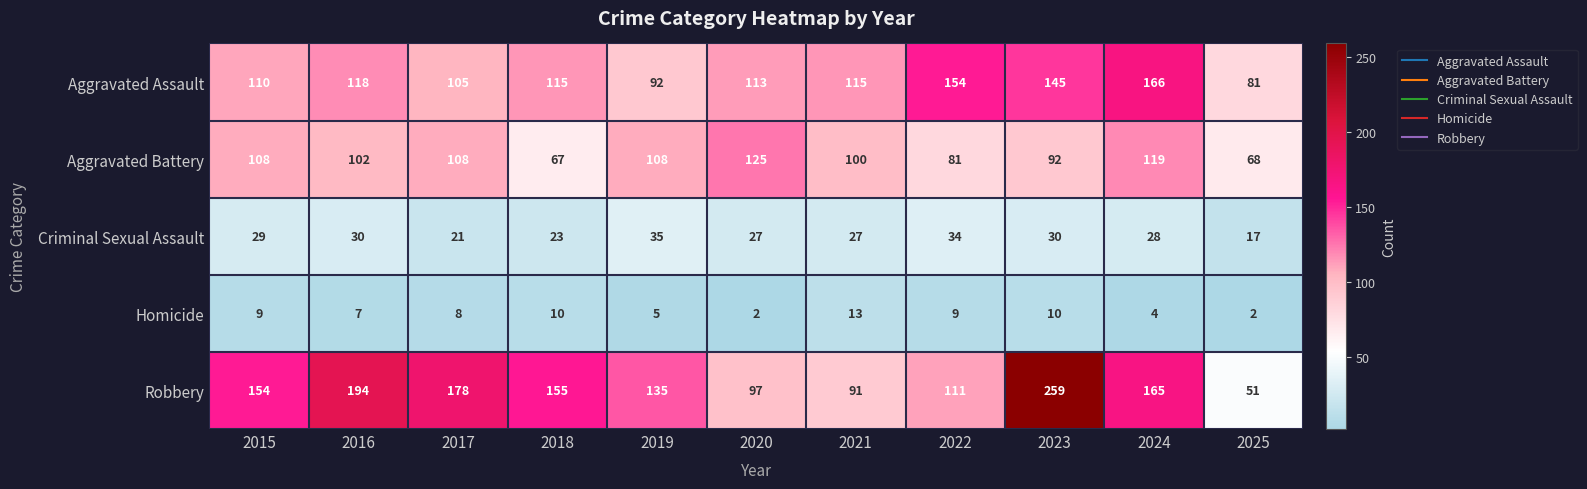

True or false: Criminal Sexual Assault has a value of 55 at 2019.

False